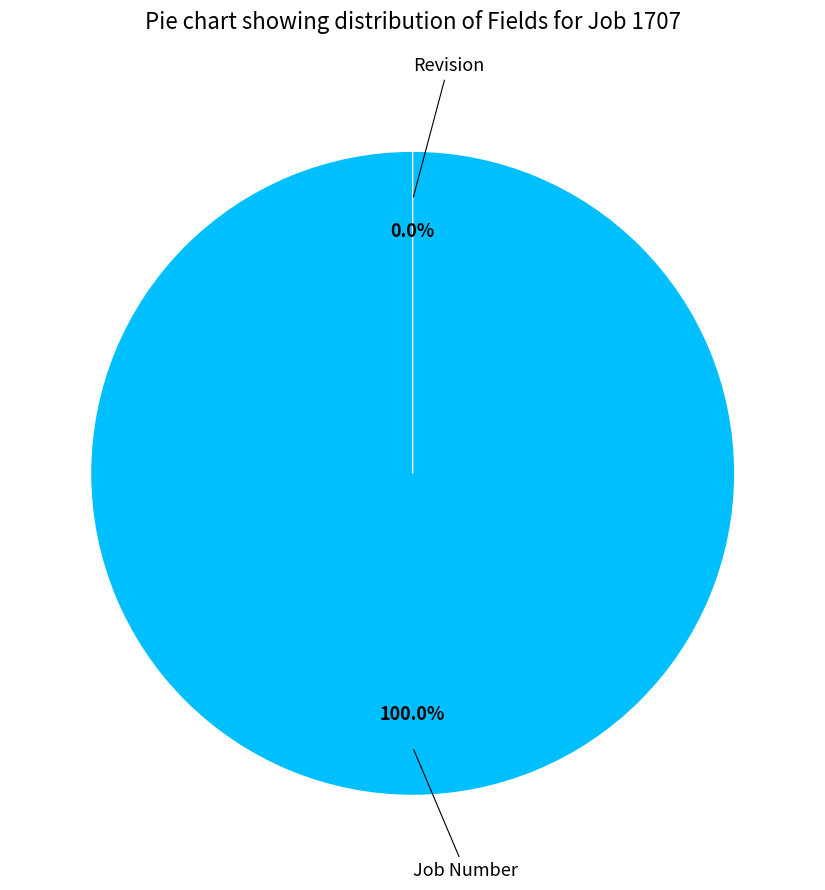

True or false: Job Number accounts for 99% of the total.

False